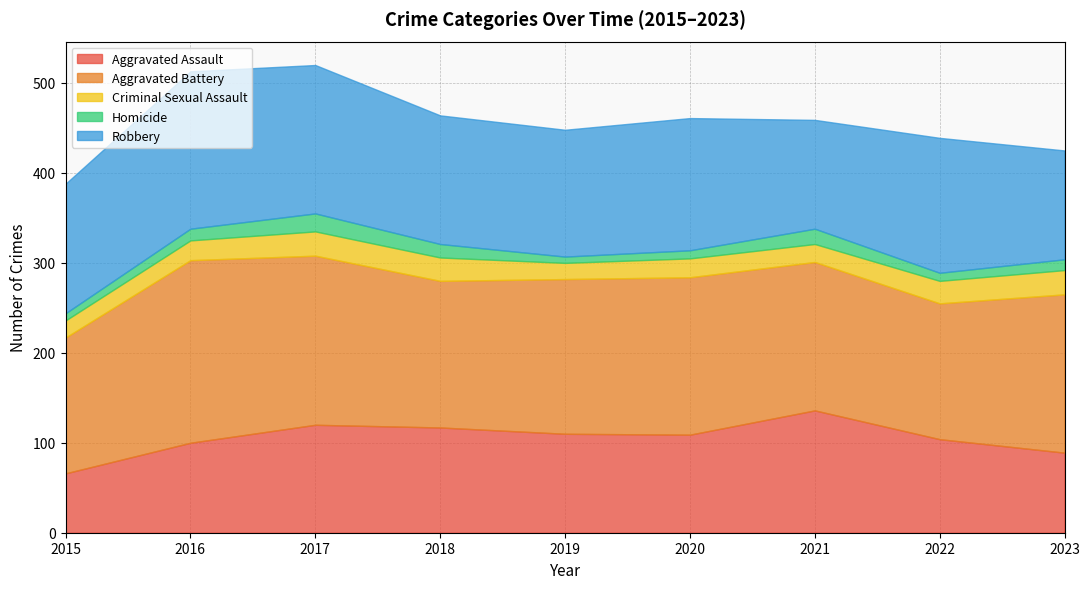

What is the sum of all Homicide values?

110